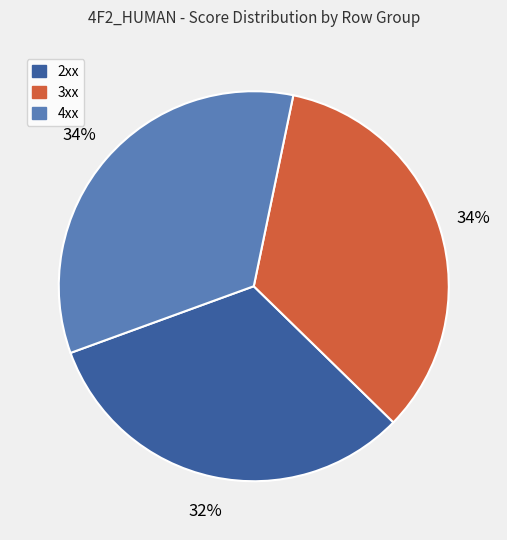

Does any single category account for the majority?

No